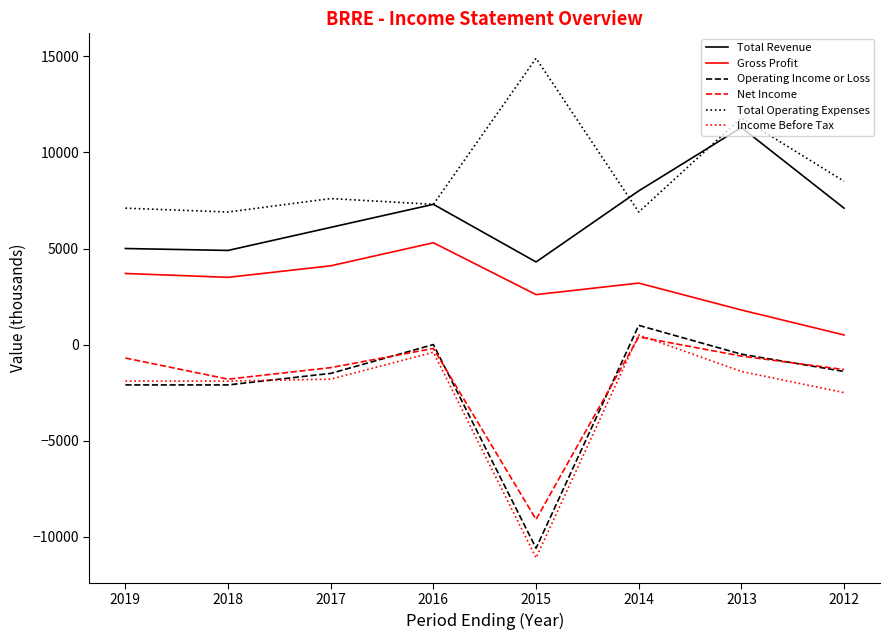

Is the value of Total Revenue at 2013 greater than the value of Total Operating Expenses at 2012?

Yes